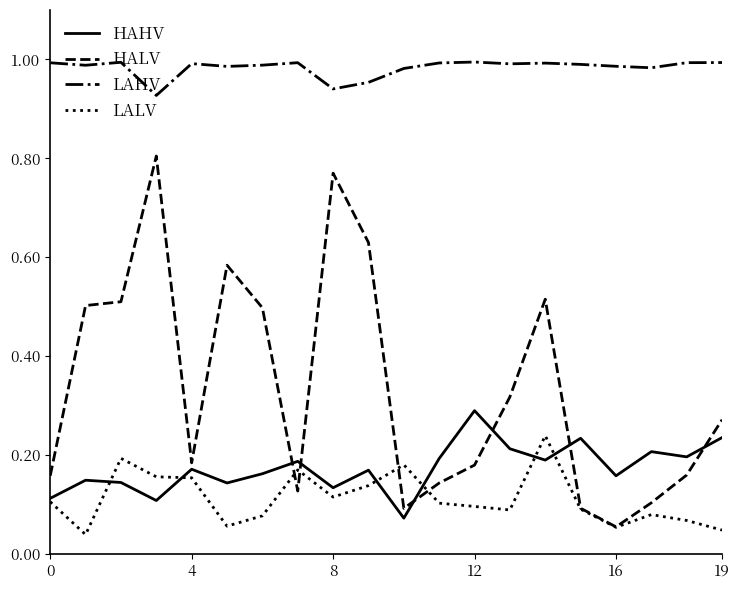

True or false: LALV and HALV cross at least once.

True